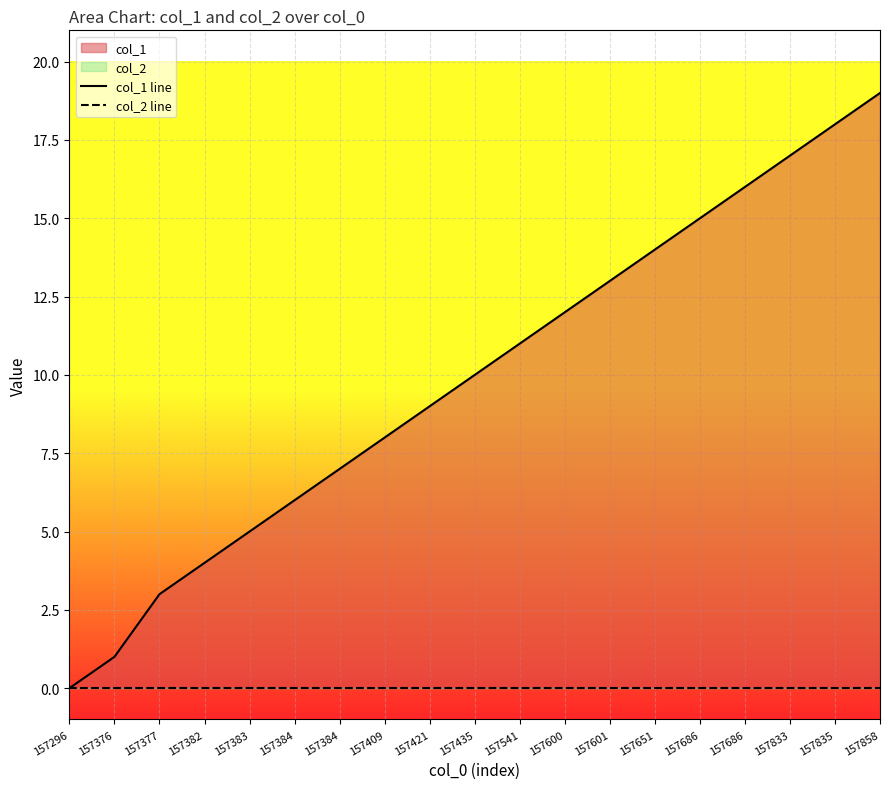

Which series changed the most between 157686 and 157858?

col_1 line